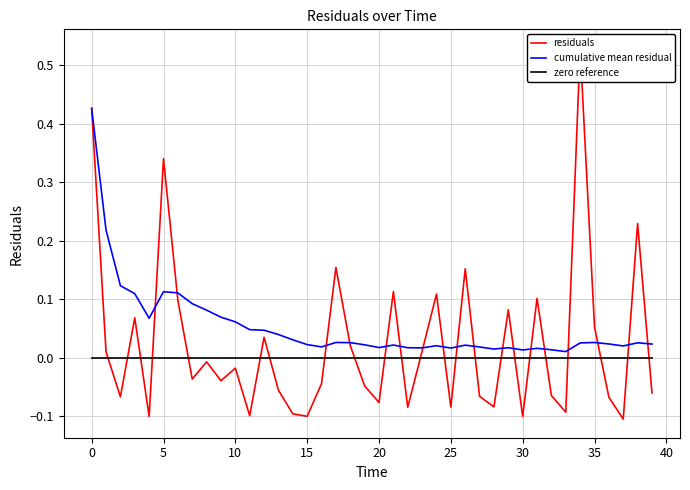

How many data points in residuals are less than 0?

23